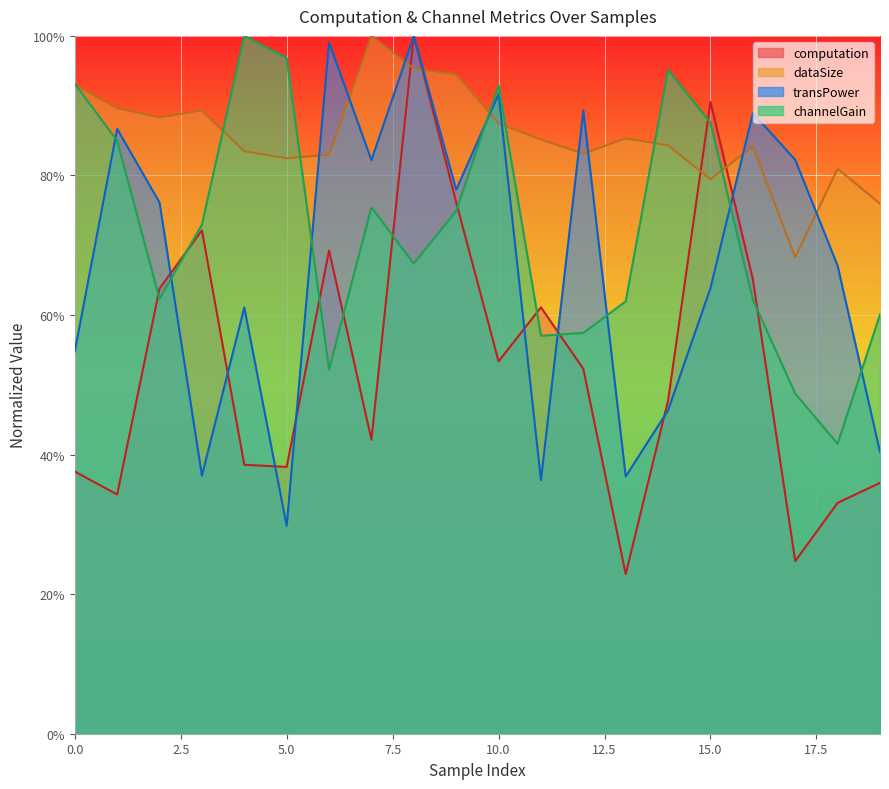

What is the average value of the dataSize series?

0.9